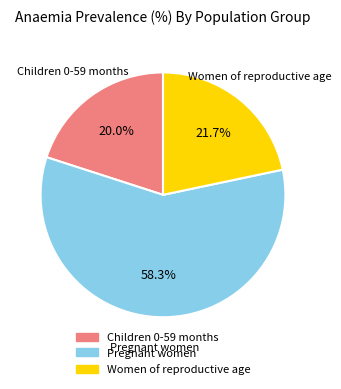

Does any single category account for the majority?

Yes